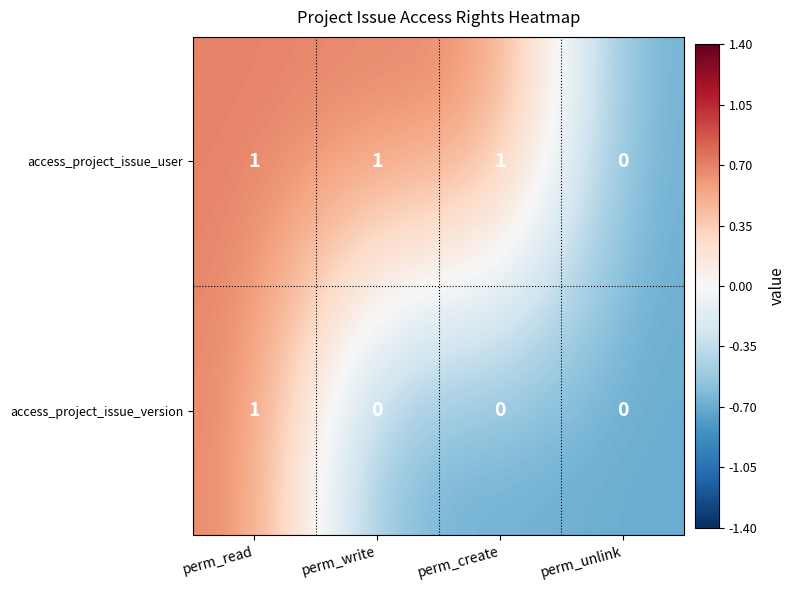

The access_project_issue_version series shows 2 at perm_read. True or false?

False